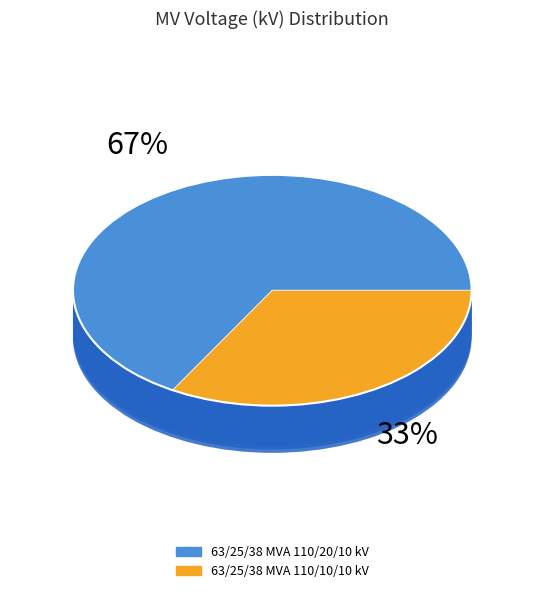

How many slices are in this pie chart?

2